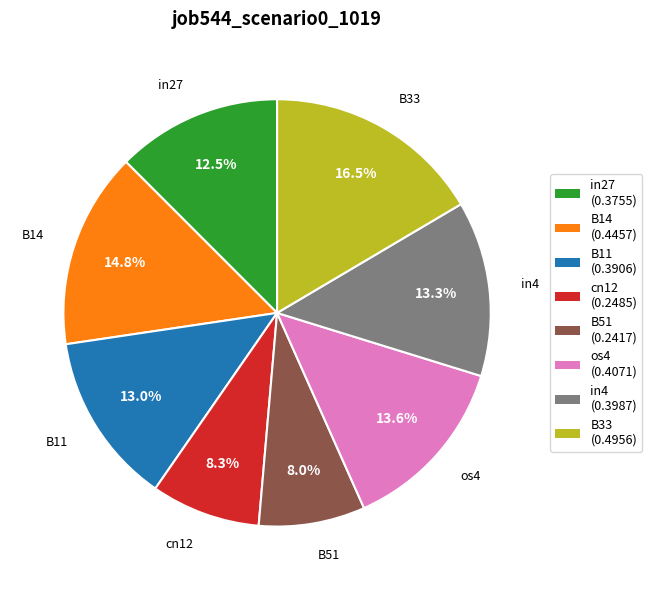

Which has a higher value, cn12 (0.2485) or os4 (0.4071)?

os4 (0.4071)